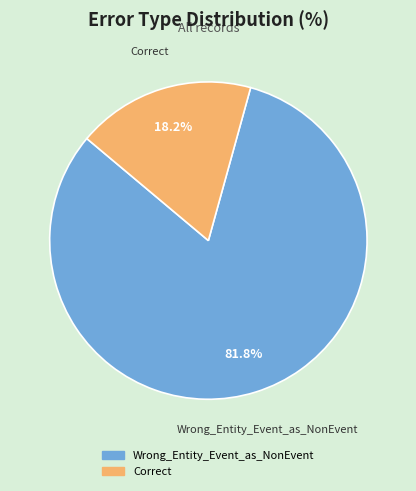

To the nearest percent, what is the difference between the largest and smallest slice percentages?

64%